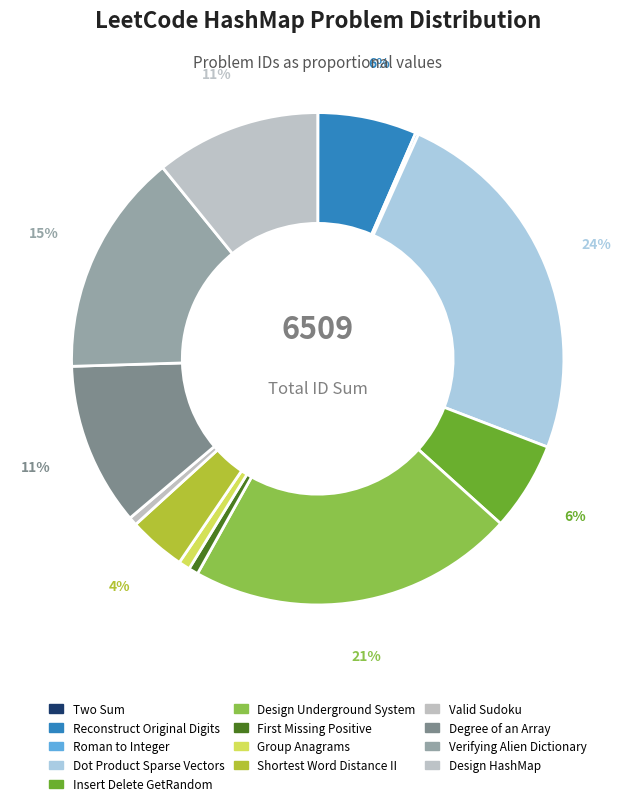

To the nearest percent, what is the difference between the largest and smallest slice percentages?

24%